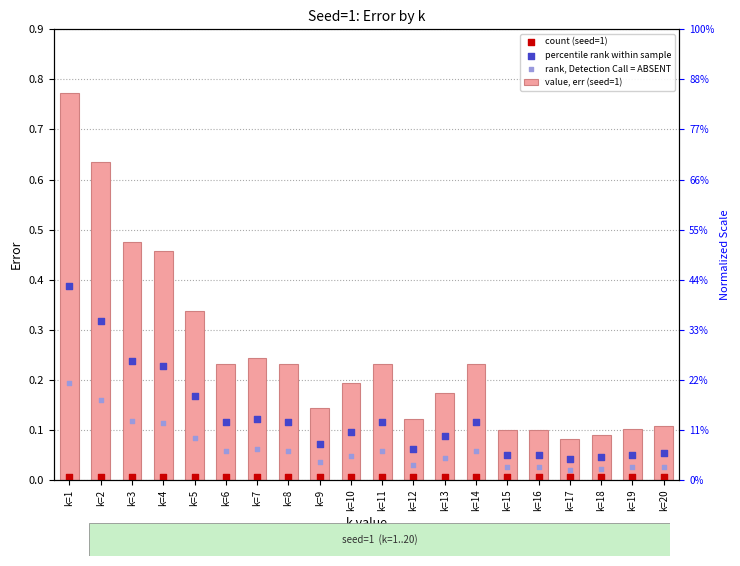

What is the total value across all series at k=1?

1.4